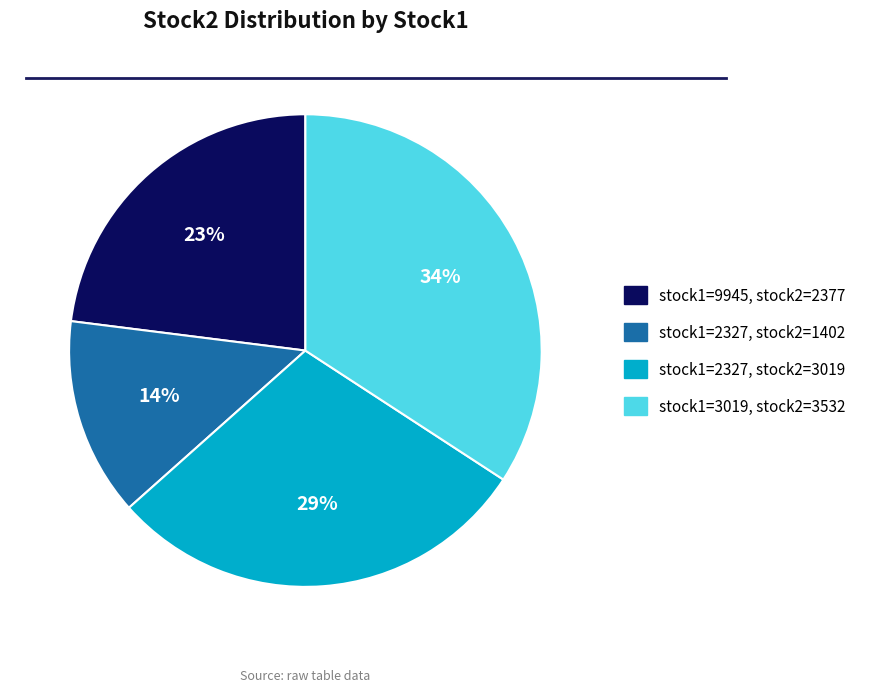

Does stock1=2327, stock2=3019 account for over 50% of the chart?

No